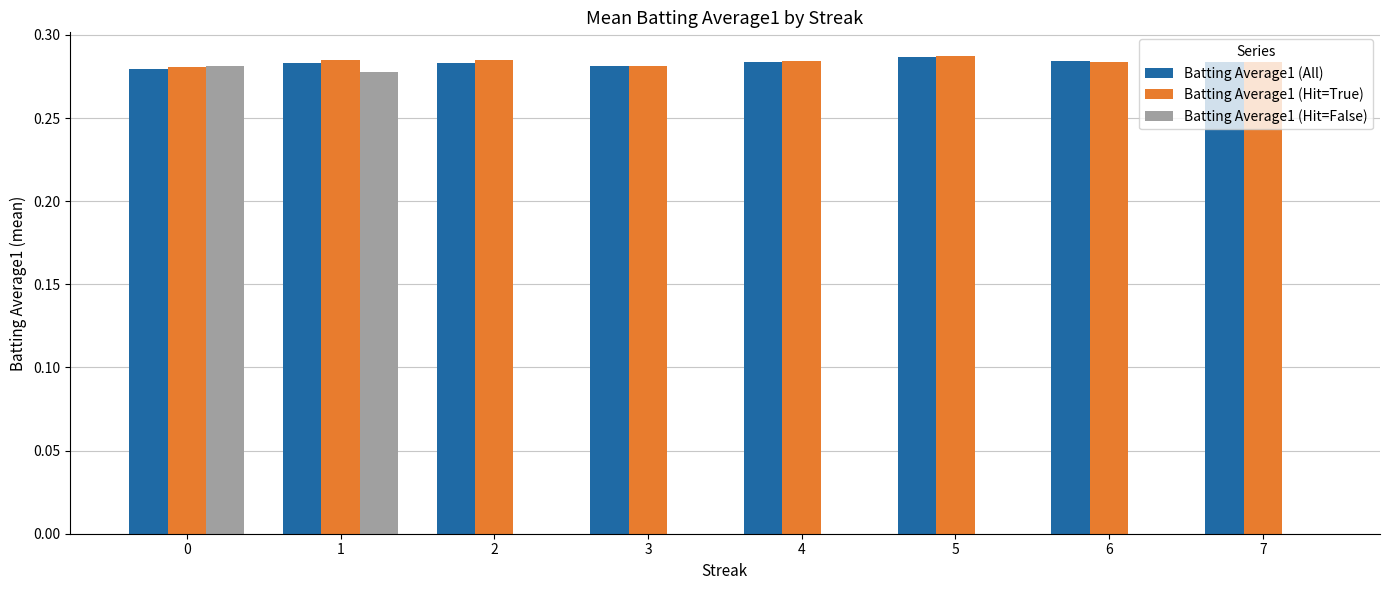

Between 0 and 3, which series saw the biggest shift?

Batting Average1 (Hit=False)